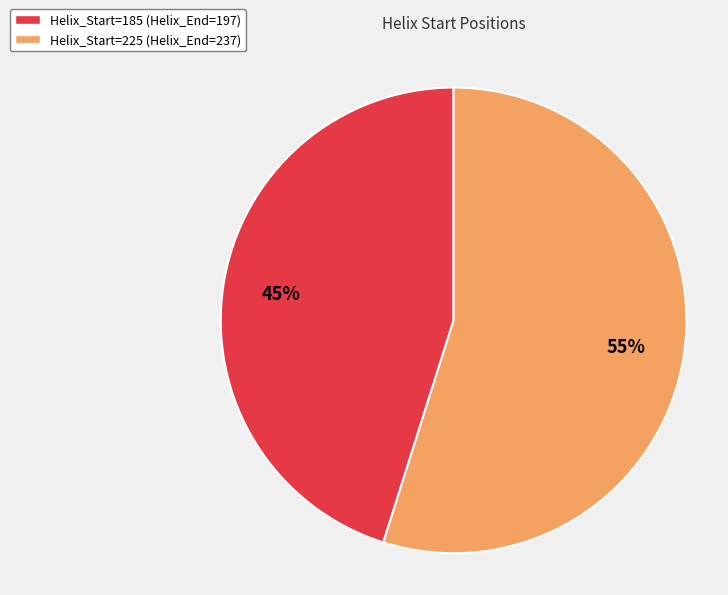

Count the number of slices in the pie.

2